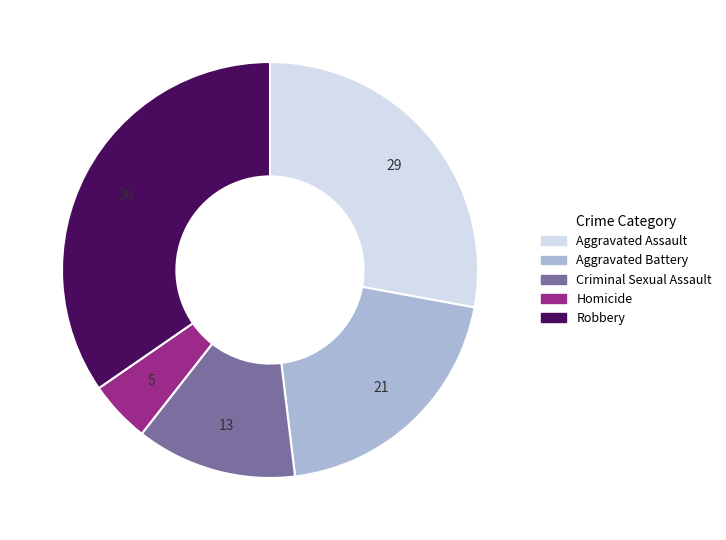

What is the smallest slice in the pie chart?

Homicide